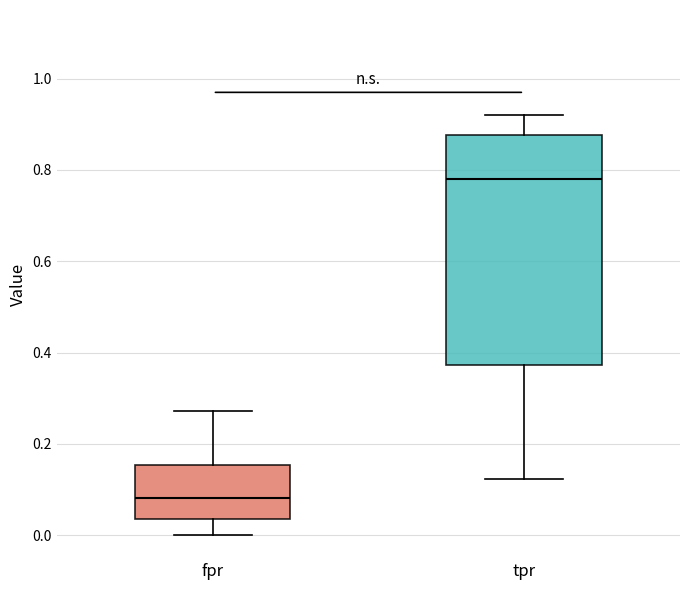

Reading left to right, transcribe this box plot: for each box, give where its median line is, the range the box spans, and where its two whiskers end, as read against the y-axis. The values are not printed on the chart, so give them approximately, as read against the axis.

fpr: median 0.08, box 0.04 to 0.16, whiskers 0.00 to 0.28
tpr: median 0.78, box 0.38 to 0.88, whiskers 0.12 to 0.92